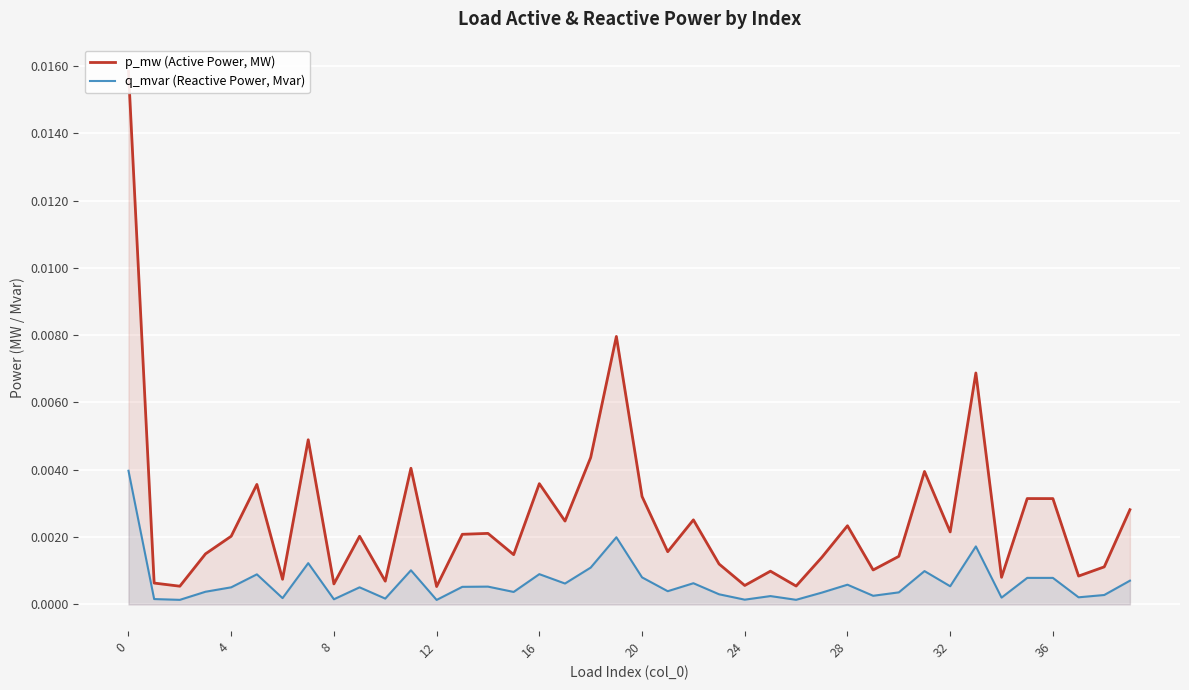

What are all the series names shown in the legend?

p_mw (Active Power, MW), q_mvar (Reactive Power, Mvar)